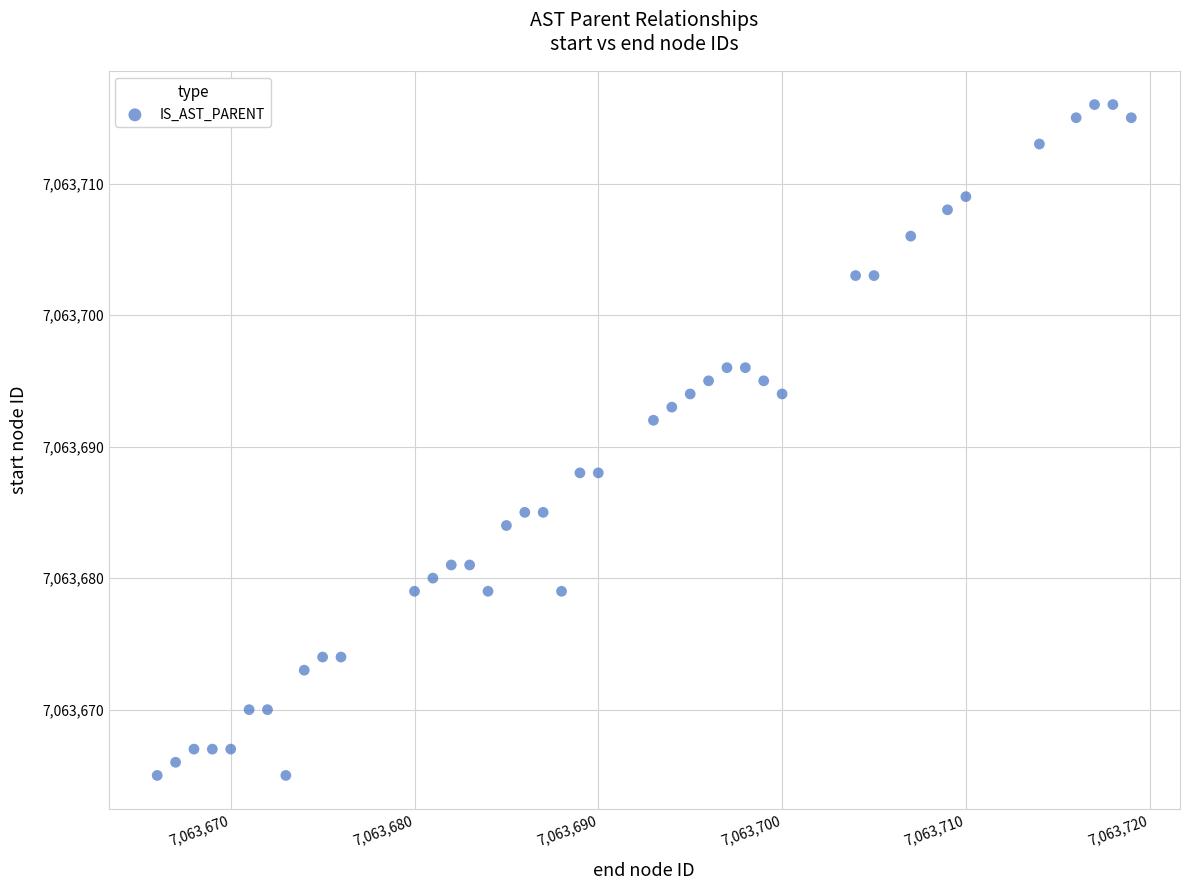

What is the range of Y values (max minus min)?

51